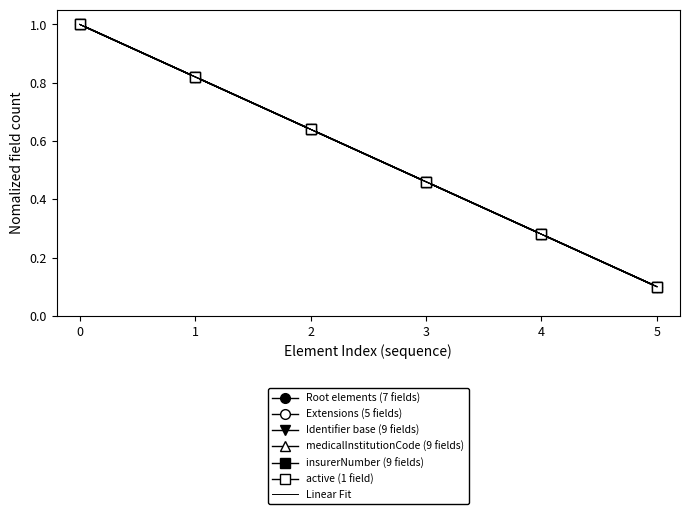

True or false: Extensions (5 fields) has a value of 0.1 at 5.

True